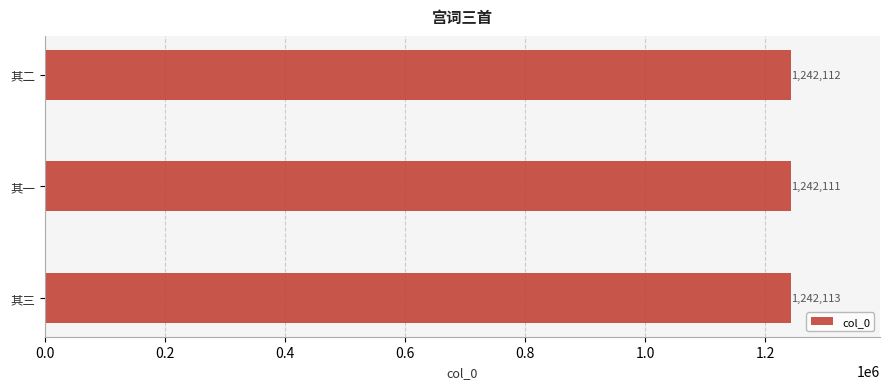

How many values are between 1242111 and 1242113?

3